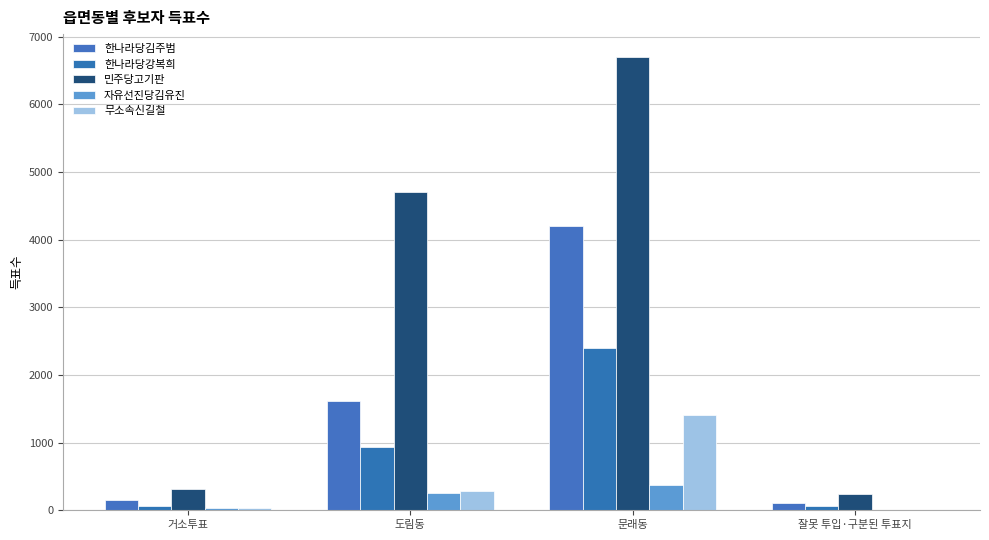

How many groups of bars are there?

4